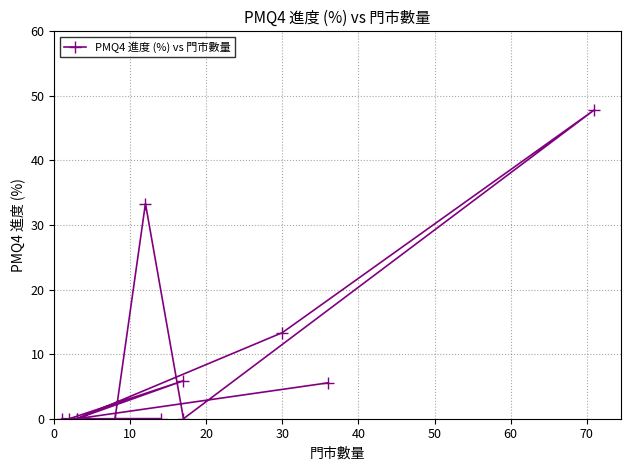

What is the difference between the maximum and second lowest values?

47.8